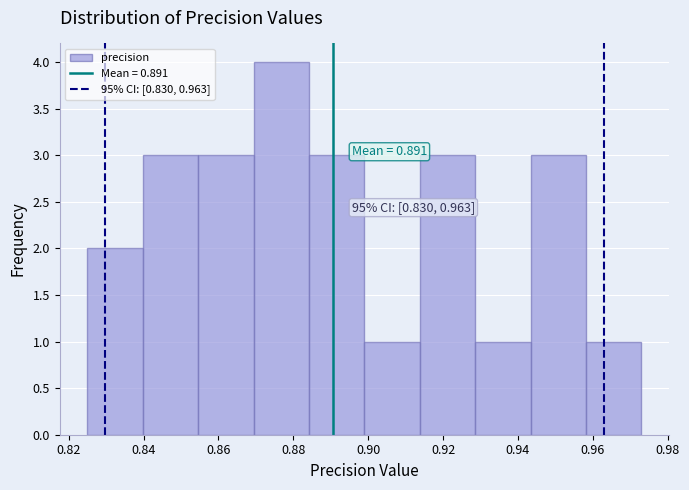

Over which range of the x-axis is the bar tallest?

0.870 to 0.884